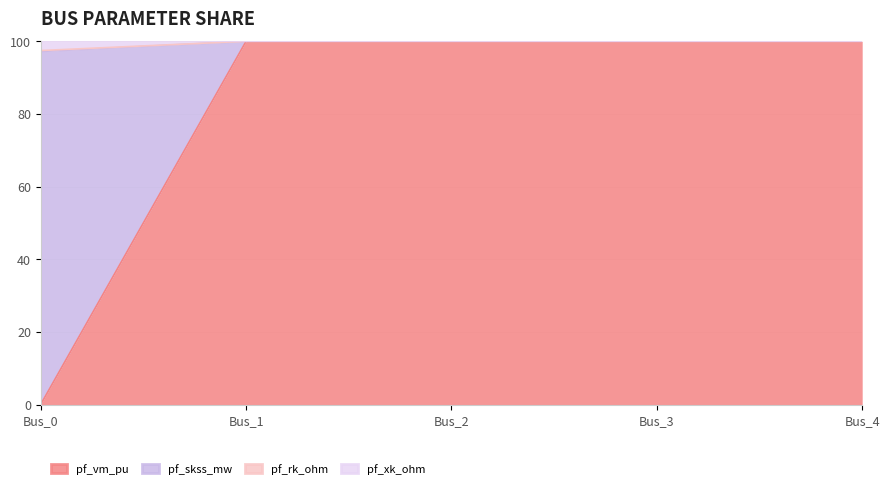

What is the highest value of the pf_vm_pu series?

100.0